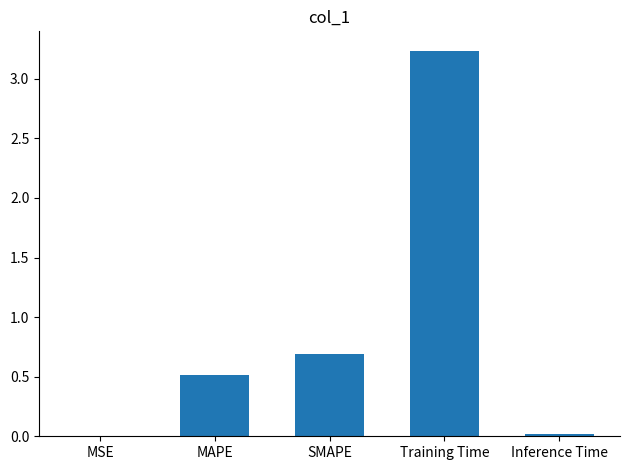

Which category has the highest value across all series?

Training Time